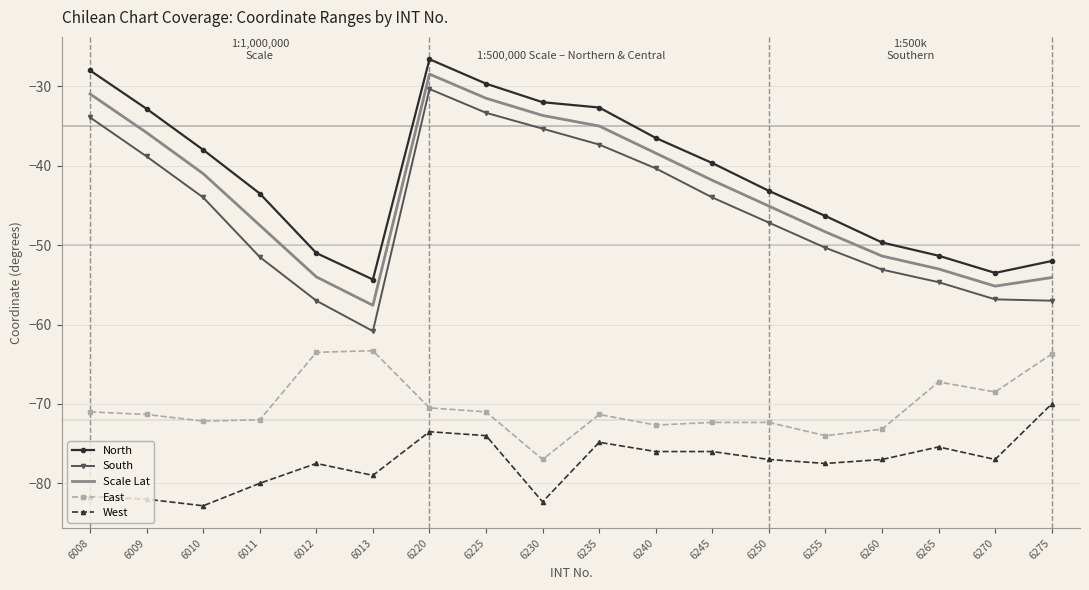

Which series has the largest total across all categories?

North